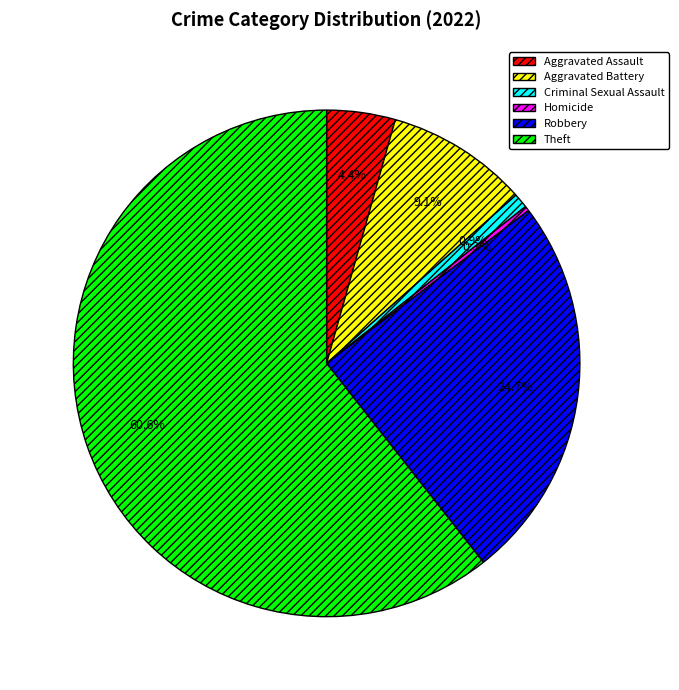

To the nearest percent, what is the combined percentage of Theft and Aggravated Battery?

70%